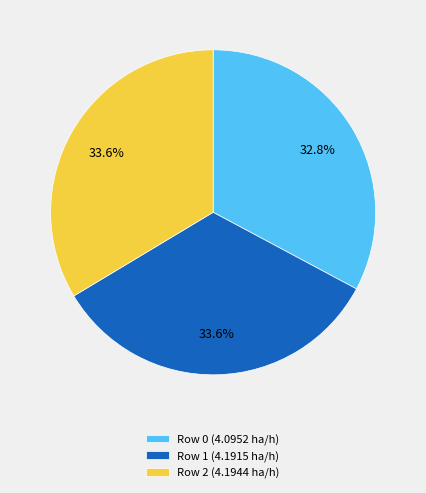

Is the sum of Row 1 and Row 2 greater than half?

Yes